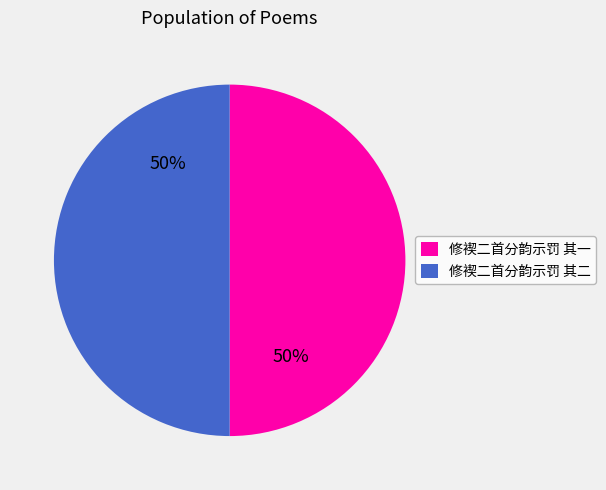

To the nearest percent, what portion does 修褉二首分韵示罚 其二 represent?

50%